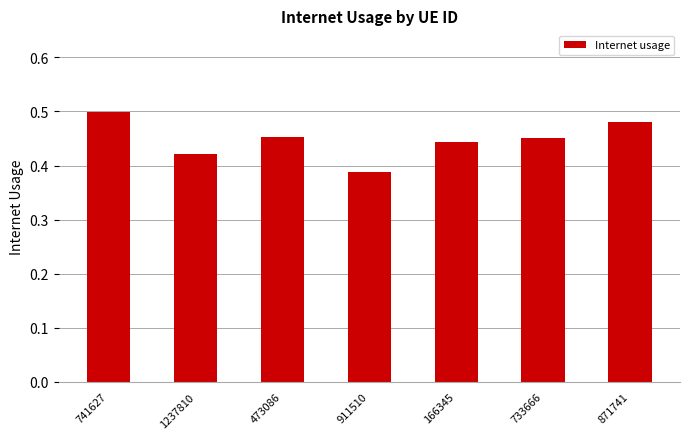

Are the bars horizontal?

No